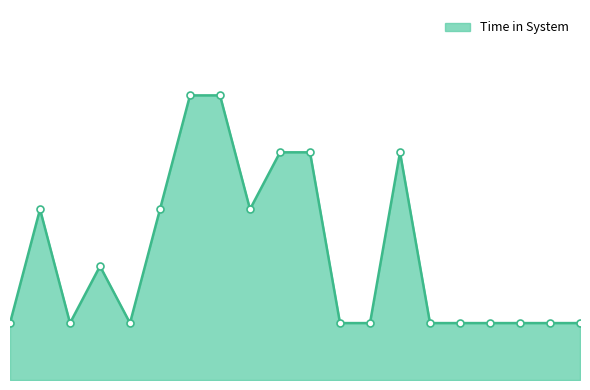

List the labels in order of value, largest first.

7, 8, 10, 11, 14, 2, 6, 9, 4, 1, 3, 5, 12, 13, 15, 16, 17, 18, 19, 20